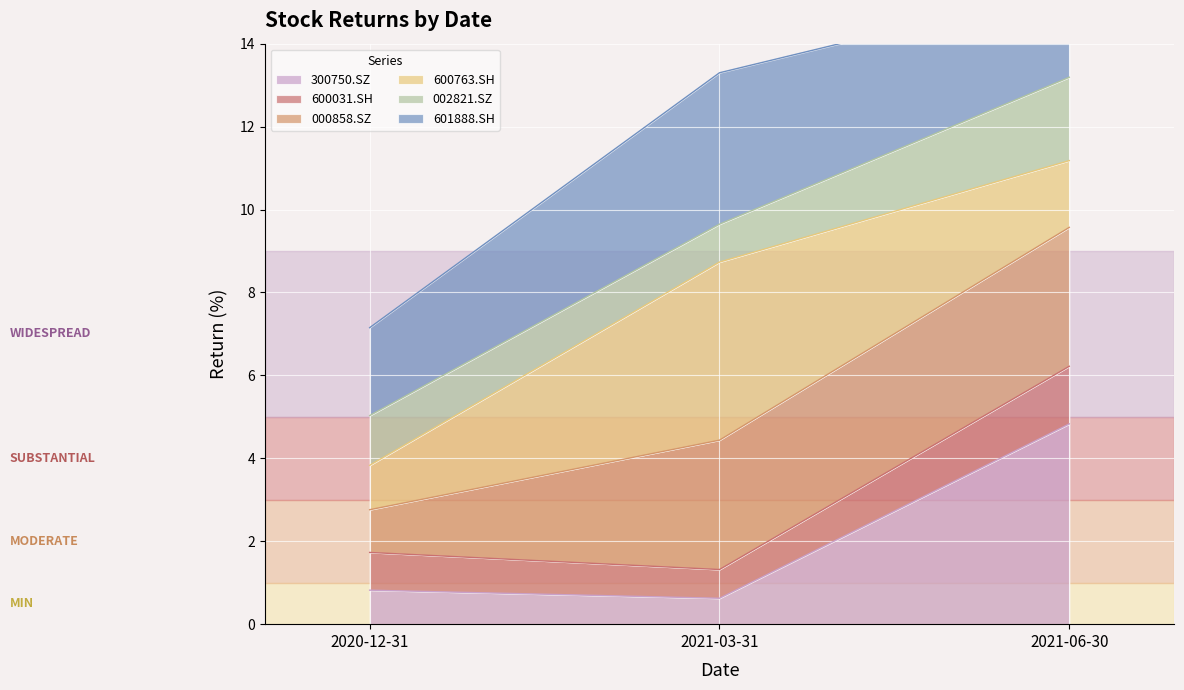

True or false: 300750.SZ has a value of 4.8 at 2021-06-30.

True